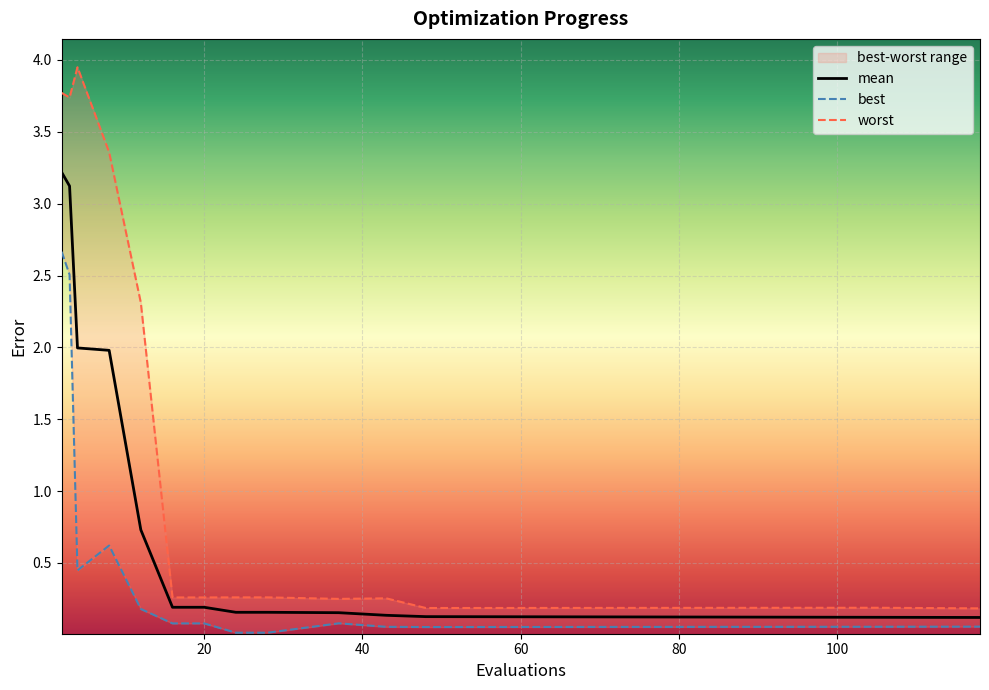

In worst, how many points are lower than both neighbors (excluding endpoints)?

3